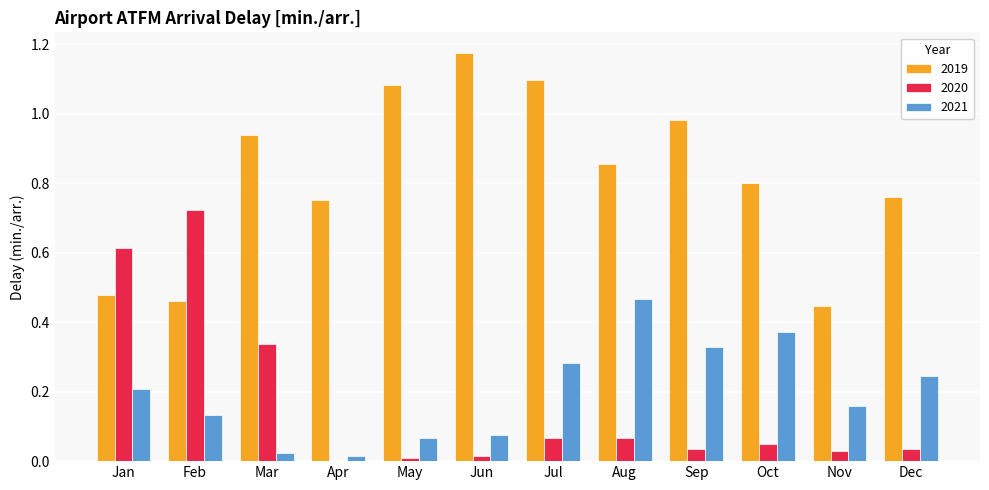

At which label does 2020 reach its peak?

Feb